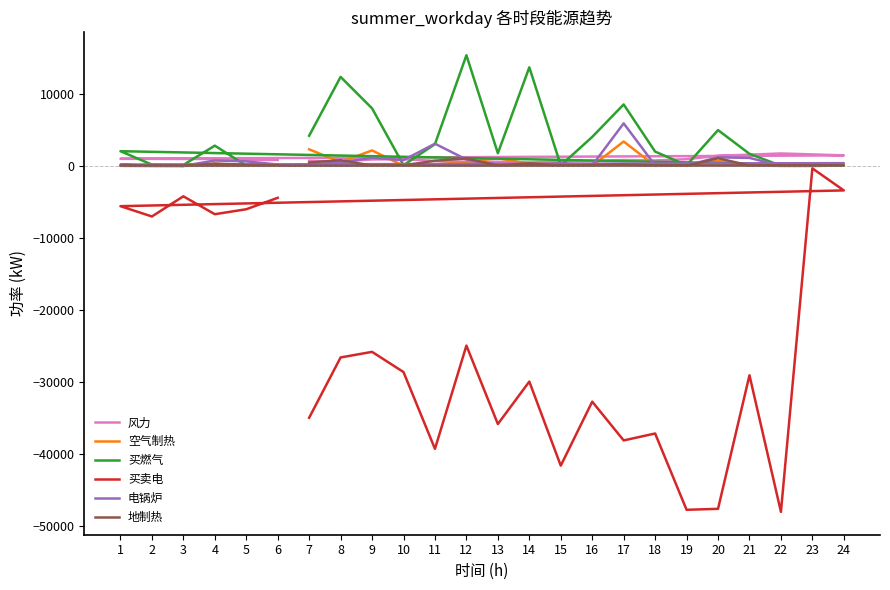

What is the highest value of the 电锅炉 series?

5914.1